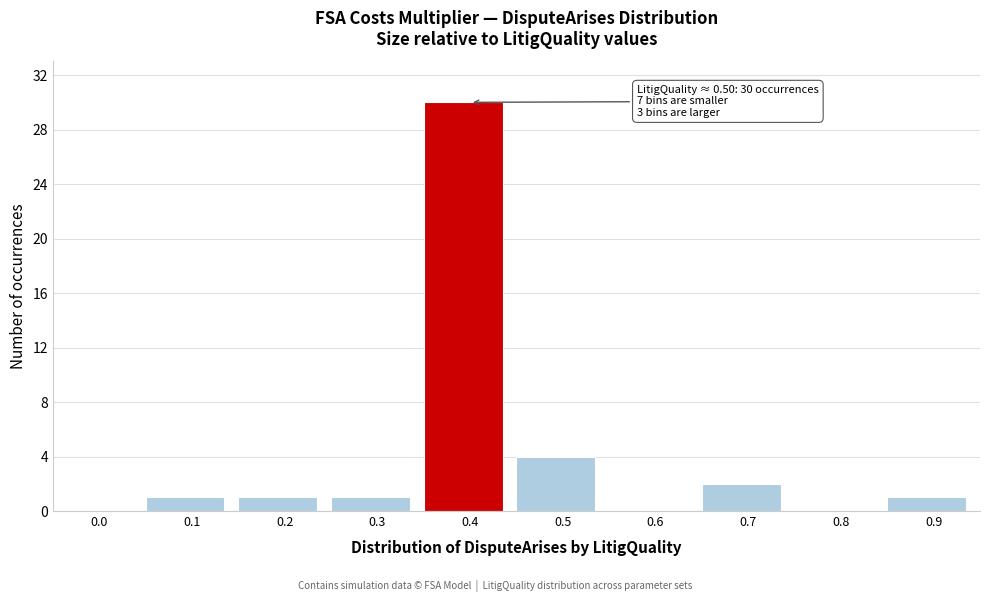

Reading right to left, what are all the values shown in this chart?

0.9=1	0.8=0	0.7=2	0.6=0	0.5=4	0.4=30	0.3=1	0.2=1	0.1=1	0.0=0